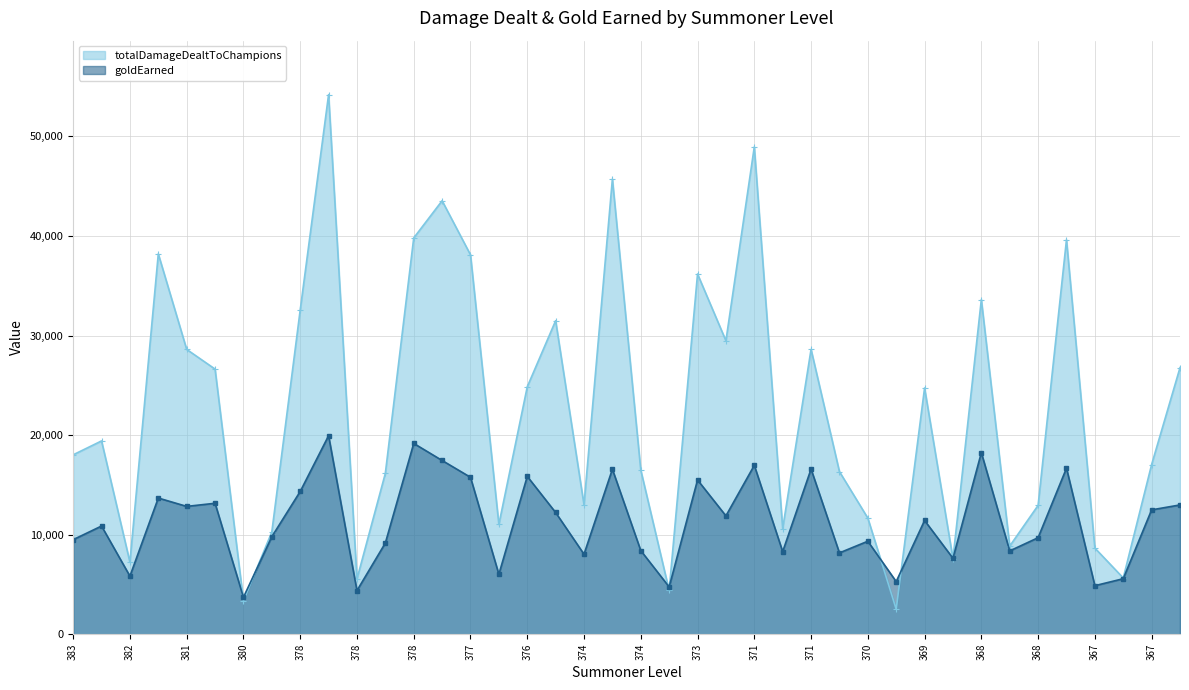

Where is the first local maximum for totalDamageDealtToChampions?

382